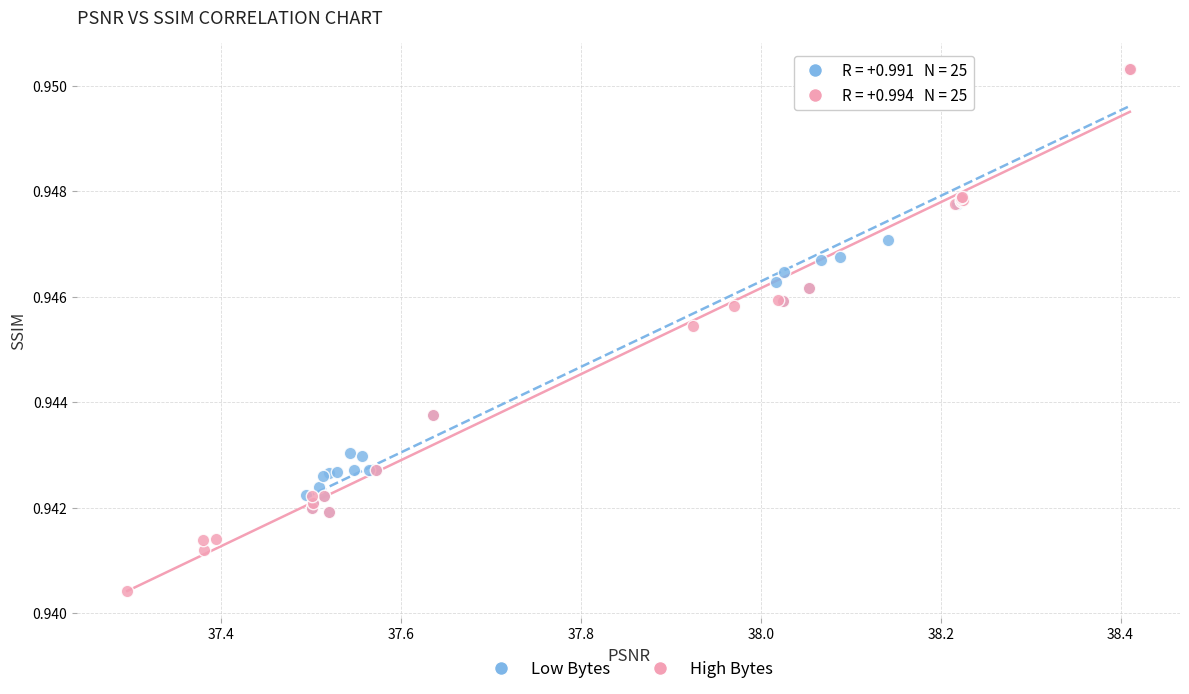

Which series reaches the minimum Y coordinate?

High Bytes